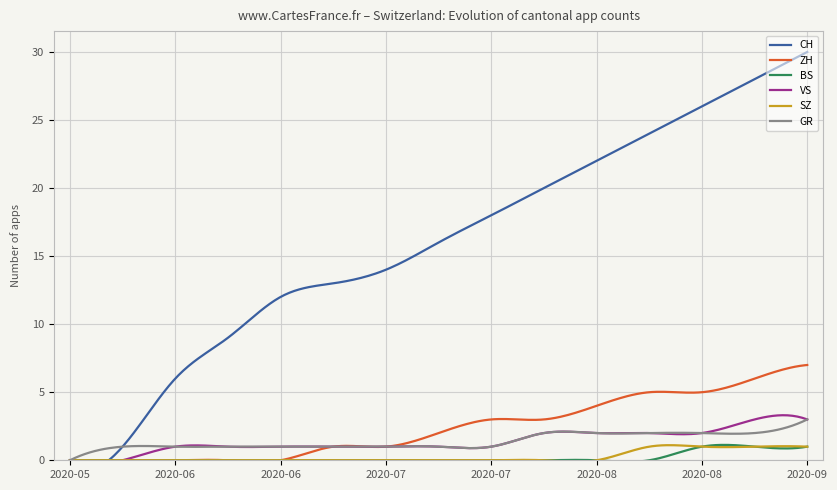

Reading left to right, list all the values displayed in this chart.

CH: 2020-05-31=0	2020-06-07=1	2020-06-14=6	2020-06-21=9	2020-06-28=12	2020-07-05=13	2020-07-12=14	2020-07-19=16	2020-07-26=18	2020-08-02=20	2020-08-09=22	2020-08-16=24	2020-08-23=26	2020-08-30=28	2020-09-06=30
ZH: 2020-05-31=0	2020-06-07=0	2020-06-14=0	2020-06-21=0	2020-06-28=0	2020-07-05=1	2020-07-12=1	2020-07-19=2	2020-07-26=3	2020-08-02=3	2020-08-09=4	2020-08-16=5	2020-08-23=5	2020-08-30=6	2020-09-06=7
BS: 2020-05-31=0	2020-06-07=0	2020-06-14=0	2020-06-21=0	2020-06-28=0	2020-07-05=0	2020-07-12=0	2020-07-19=0	2020-07-26=0	2020-08-02=0	2020-08-09=0	2020-08-16=0	2020-08-23=1	2020-08-30=1	2020-09-06=1
VS: 2020-05-31=0	2020-06-07=0	2020-06-14=1	2020-06-21=1	2020-06-28=1	2020-07-05=1	2020-07-12=1	2020-07-19=1	2020-07-26=1	2020-08-02=2	2020-08-09=2	2020-08-16=2	2020-08-23=2	2020-08-30=3	2020-09-06=3
SZ: 2020-05-31=0	2020-06-07=0	2020-06-14=0	2020-06-21=0	2020-06-28=0	2020-07-05=0	2020-07-12=0	2020-07-19=0	2020-07-26=0	2020-08-02=0	2020-08-09=0	2020-08-16=1	2020-08-23=1	2020-08-30=1	2020-09-06=1
GR: 2020-05-31=0	2020-06-07=1	2020-06-14=1	2020-06-21=1	2020-06-28=1	2020-07-05=1	2020-07-12=1	2020-07-19=1	2020-07-26=1	2020-08-02=2	2020-08-09=2	2020-08-16=2	2020-08-23=2	2020-08-30=2	2020-09-06=3